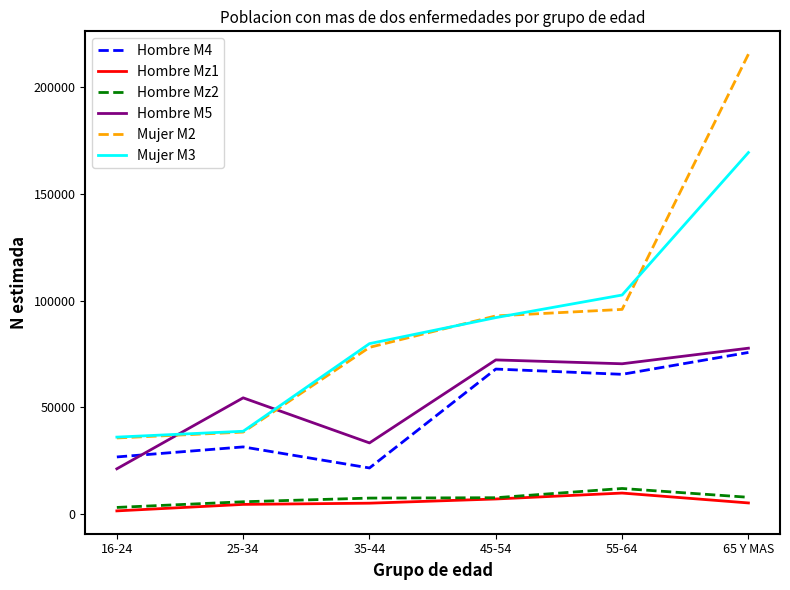

What is the average value of the Mujer M2 series?

92788